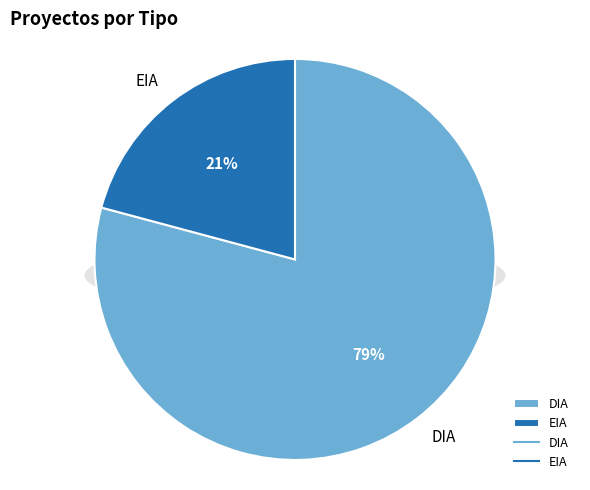

To the nearest percent, what percentage of the pie is DIA?

79%